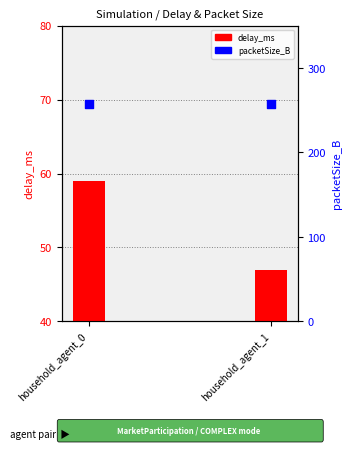

What is the total value across all series at household_agent_0?

316